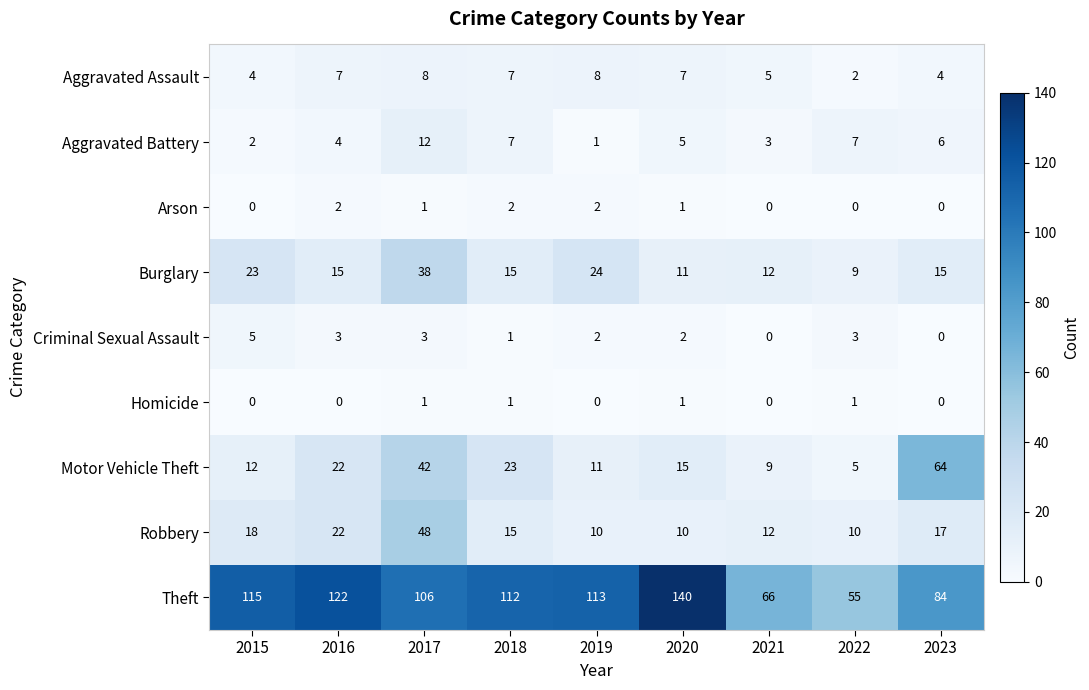

Rank the series by their maximum value, from highest to lowest.

Theft, Motor Vehicle Theft, Robbery, Burglary, Aggravated Battery, Aggravated Assault, Criminal Sexual Assault, Arson, Homicide